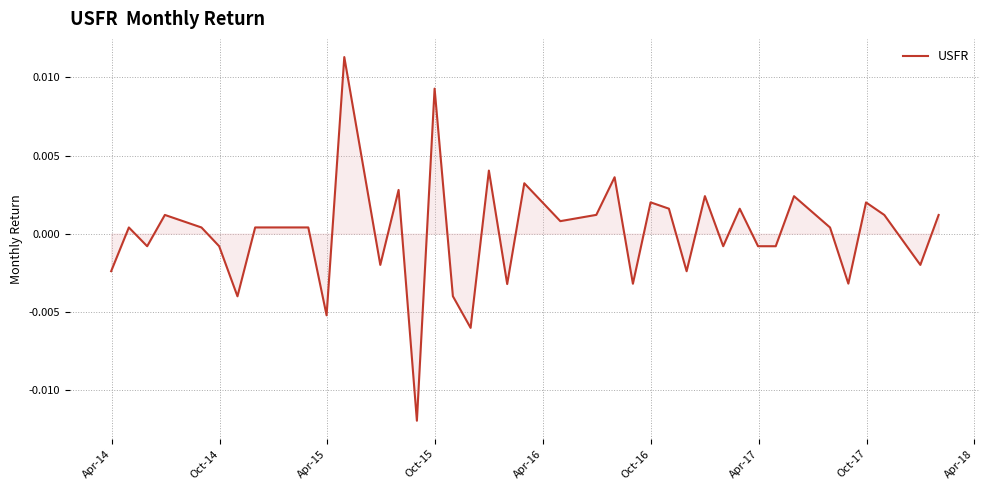

How many positive values are there?

23